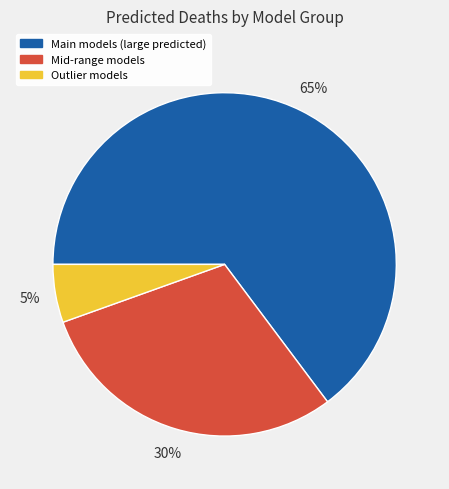

Which slice is the smallest?

Outlier models